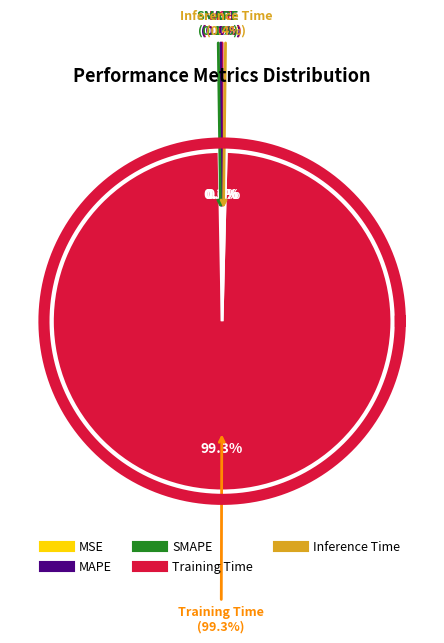

How much of the chart is everything except MAPE?

99.9%